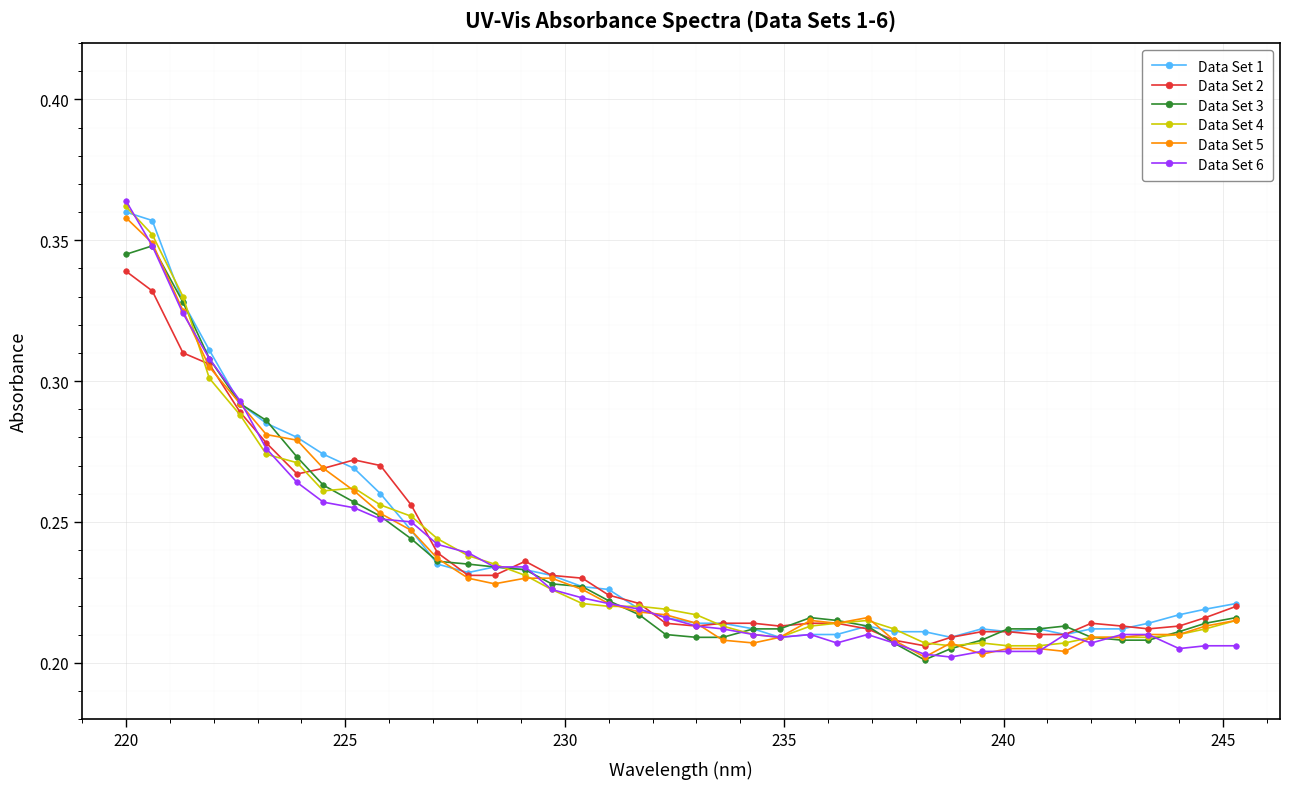

How many Data Set 3 values are between 0 and 1?

40